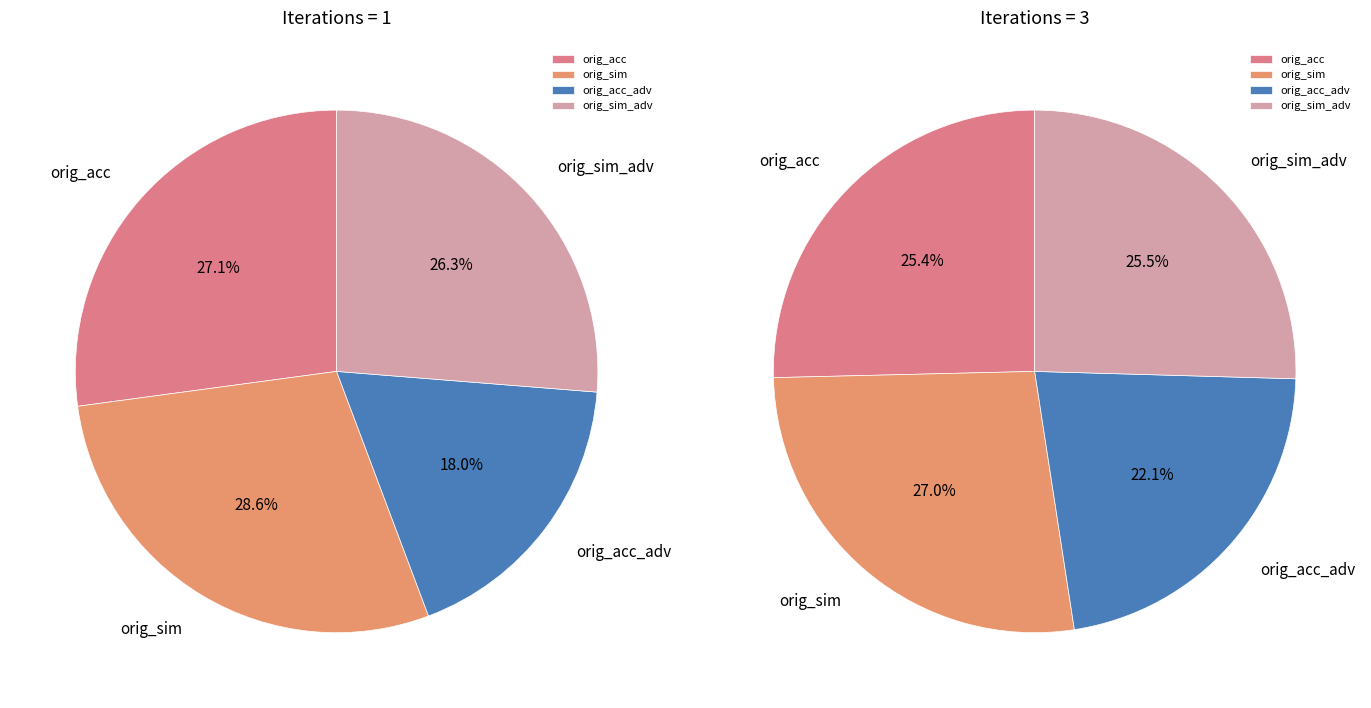

Does orig_acc_adv represent more than half of the total?

No